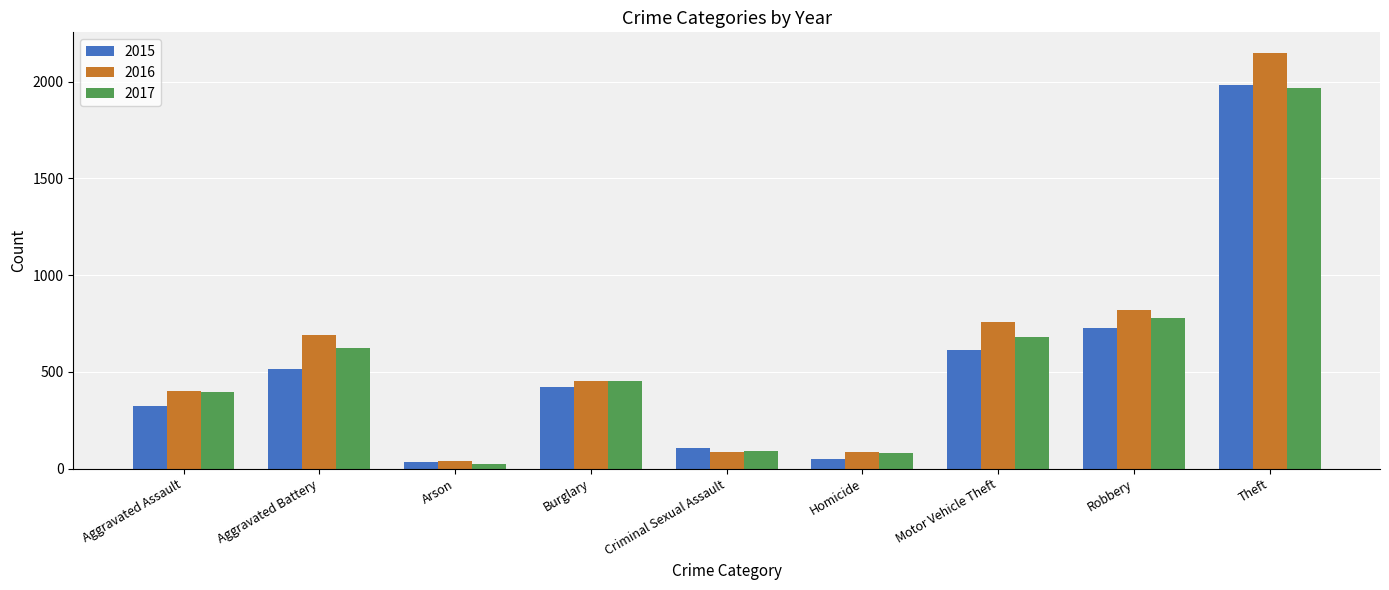

What value does the 2016 series have at Arson?

40